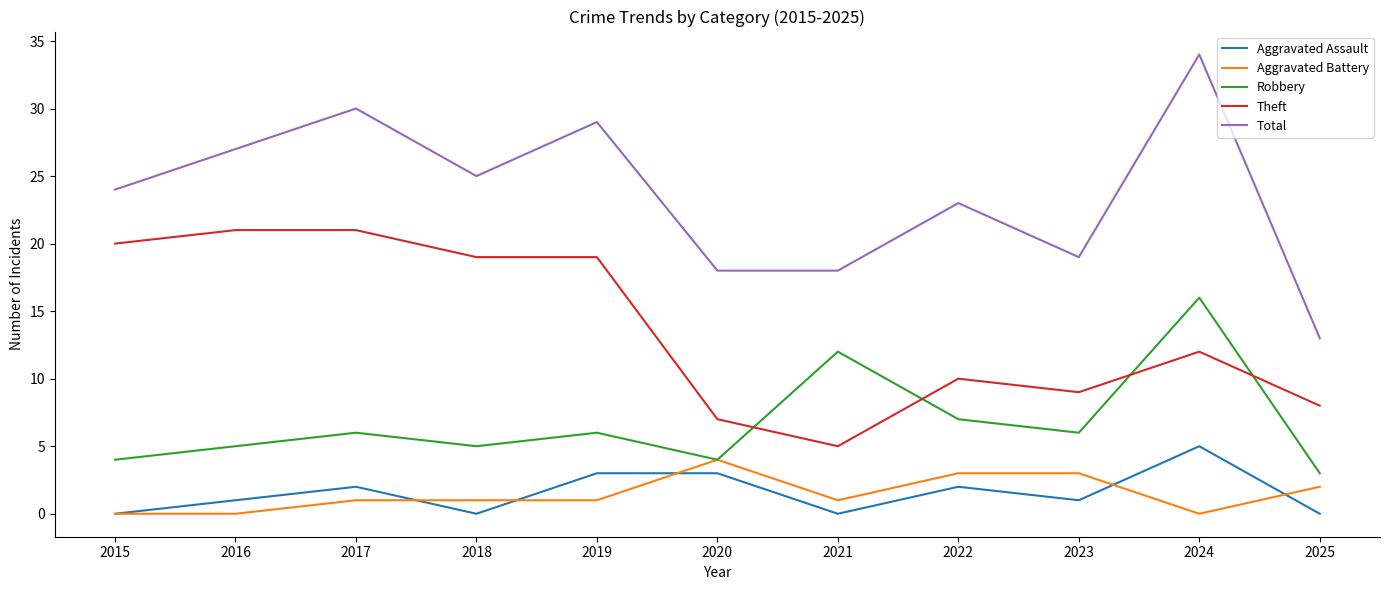

How many lines are shown in the chart?

5